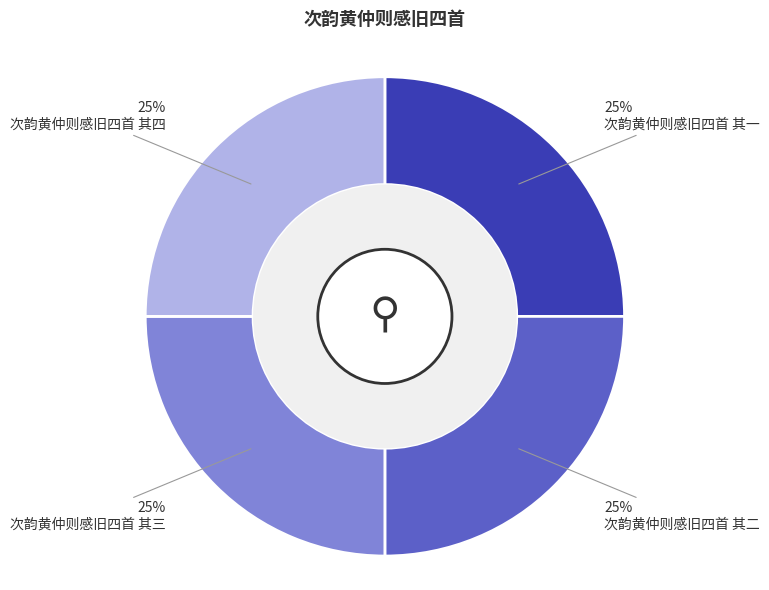

Is there any slice that represents more than half of the pie?

No